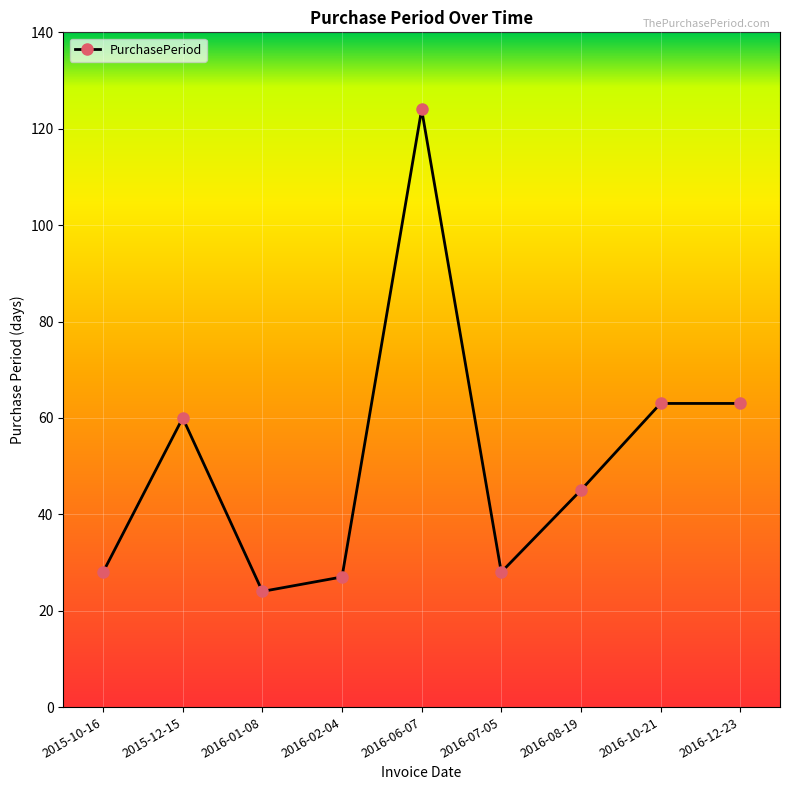

What is the ratio of the value at 2015-10-16 to the value at 2016-10-21?

0.4